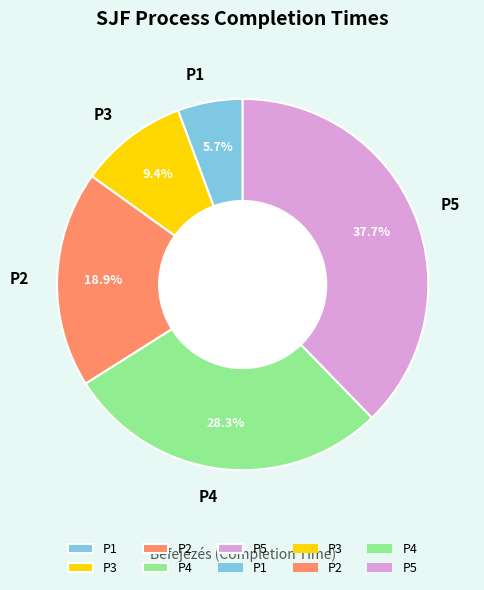

Is P5 the majority of the pie?

No